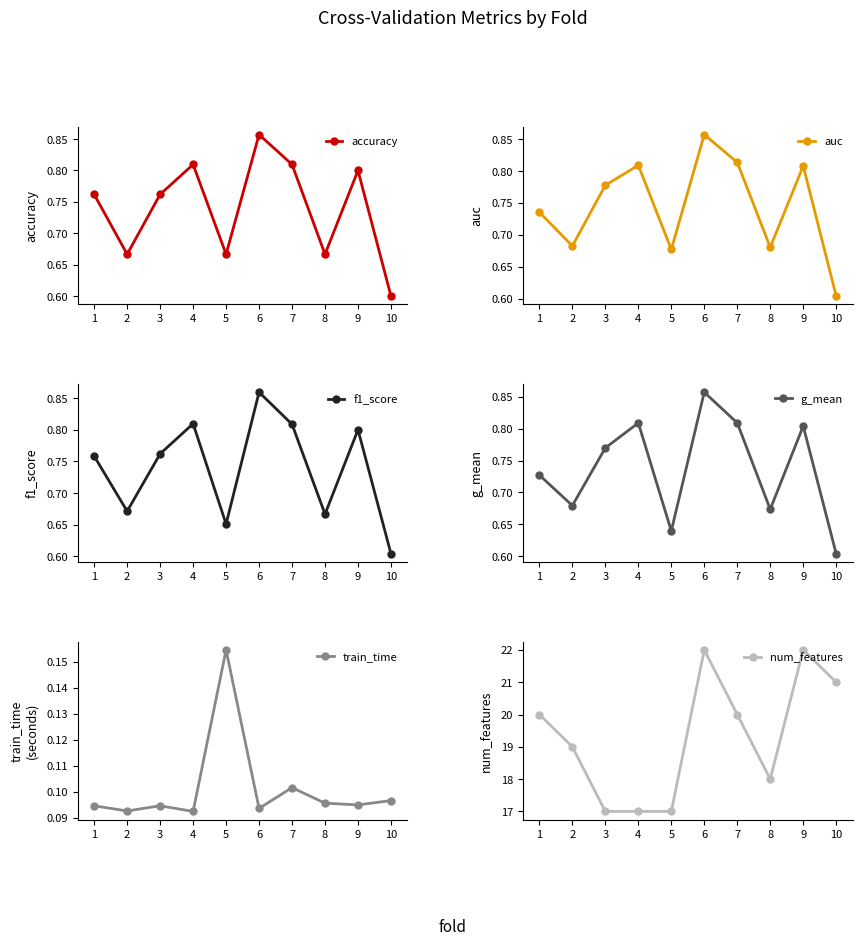

List the labels in order of f1_score value, largest first.

6, 4, 7, 9, 3, 1, 2, 8, 5, 10